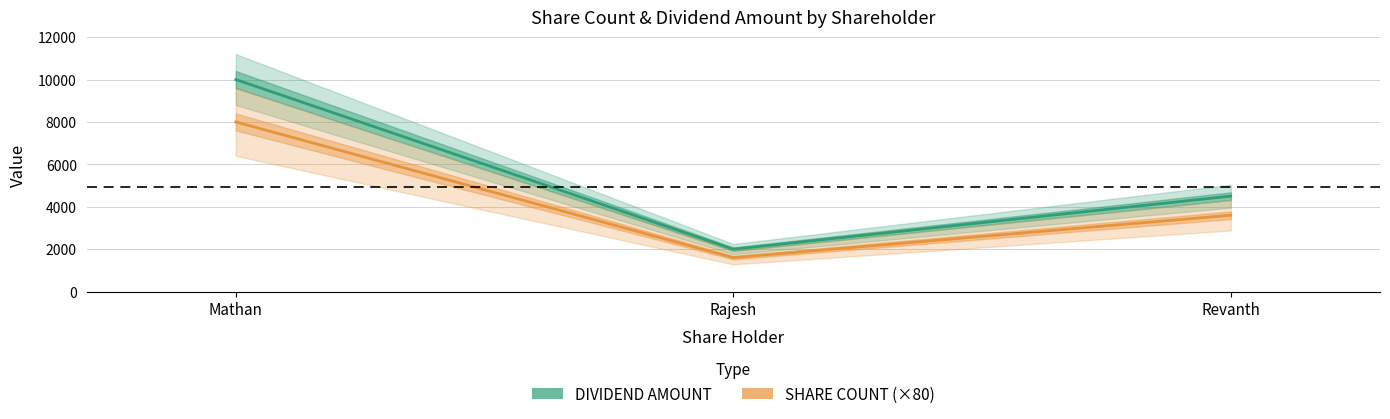

What is the sum of all DIVIDEND AMOUNT values?

16500